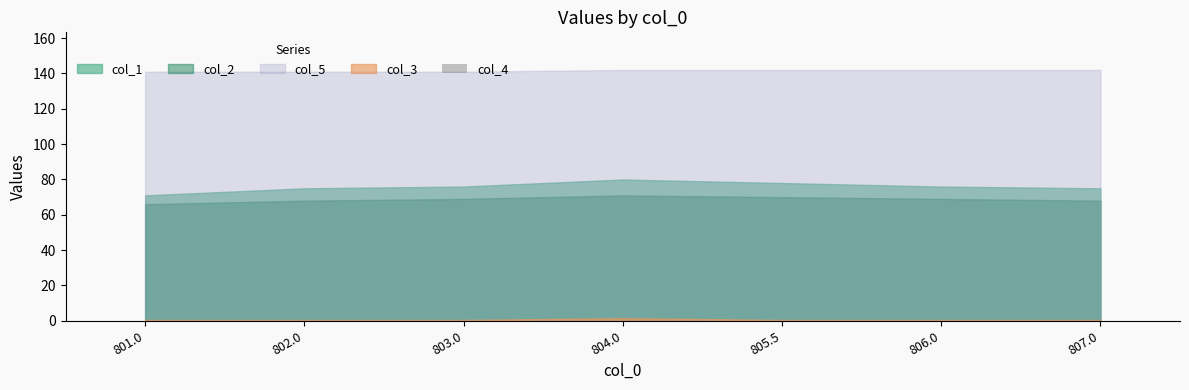

Which has a higher value, 805.5 or 803.0?

805.5